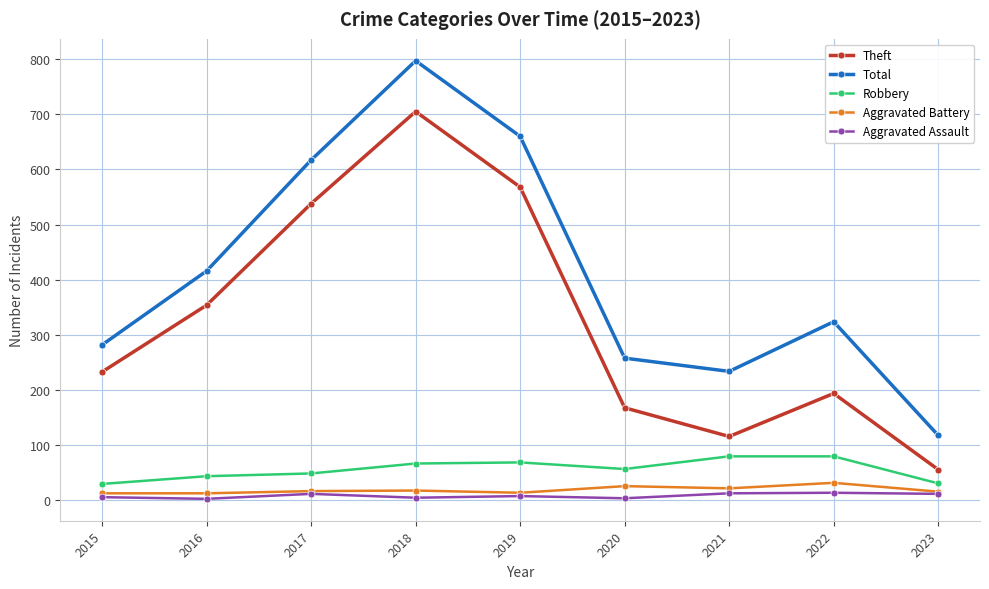

Is it true that Theft equals 233 at 2015?

True